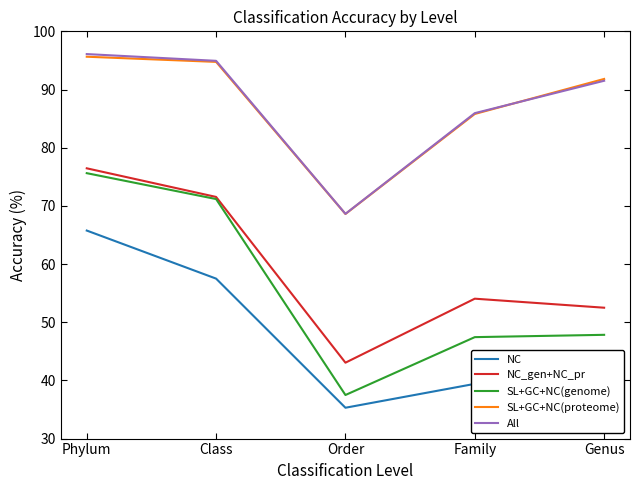

Is the value of SL+GC+NC(genome) at Family greater than the value of SL+GC+NC(proteome) at Genus?

No